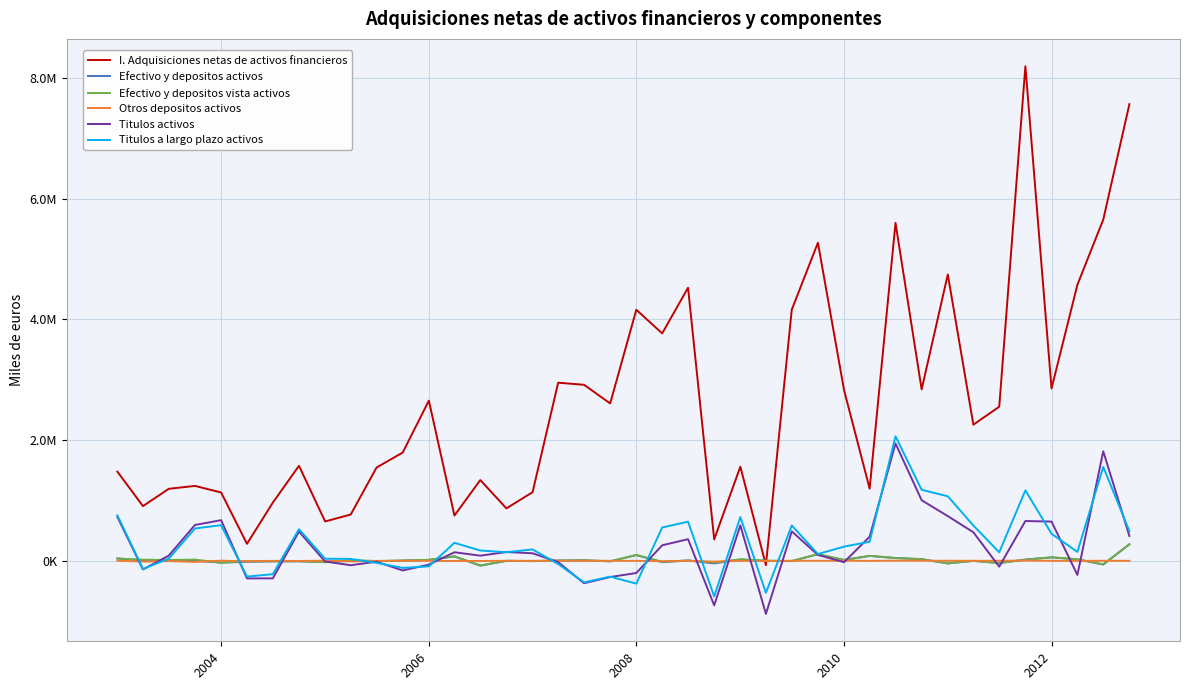

What is the average value of the I. Adquisiciones netas de activos financieros series?

2582435